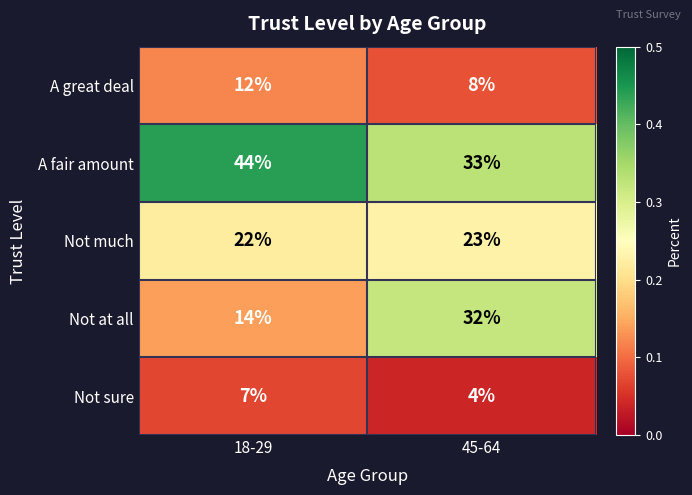

Which series changed the most between 18-29 and 45-64?

Not at all